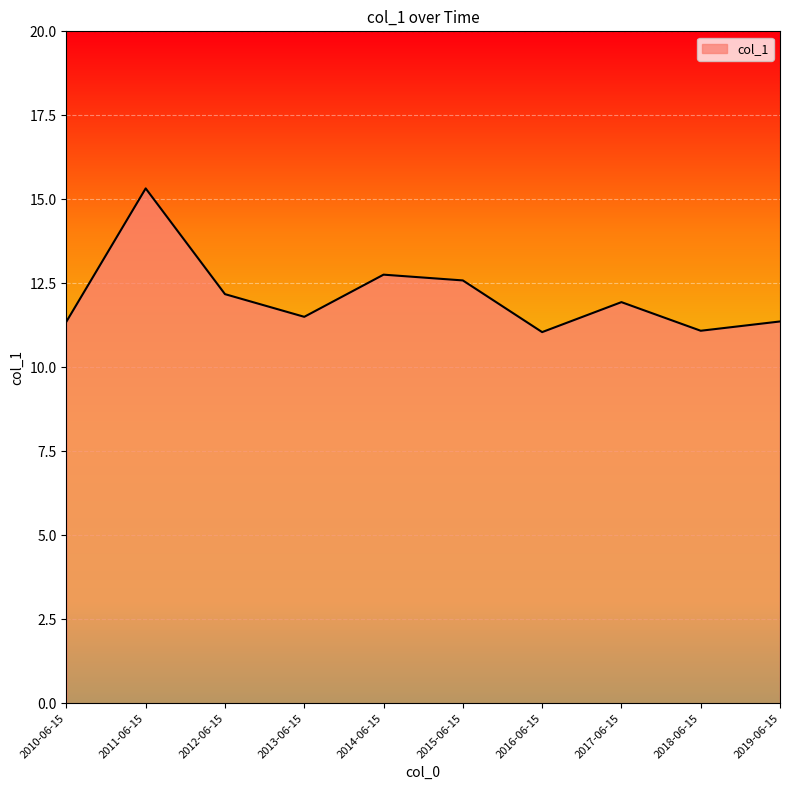

What position from the left is 2014-06-15?

5